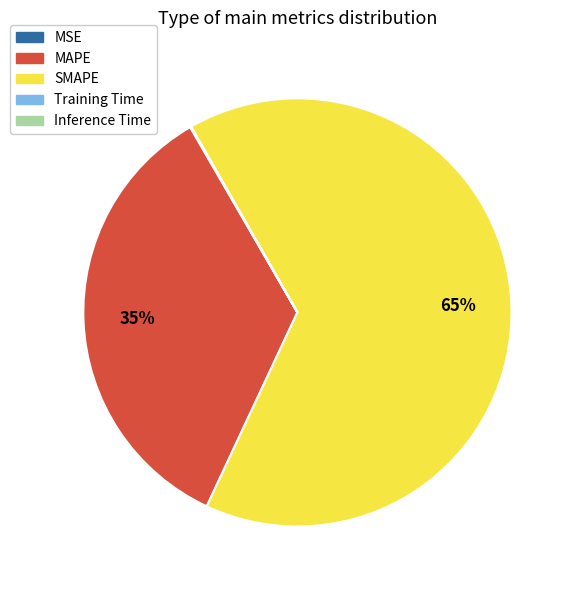

To the nearest percent, what is the average slice percentage?

20%